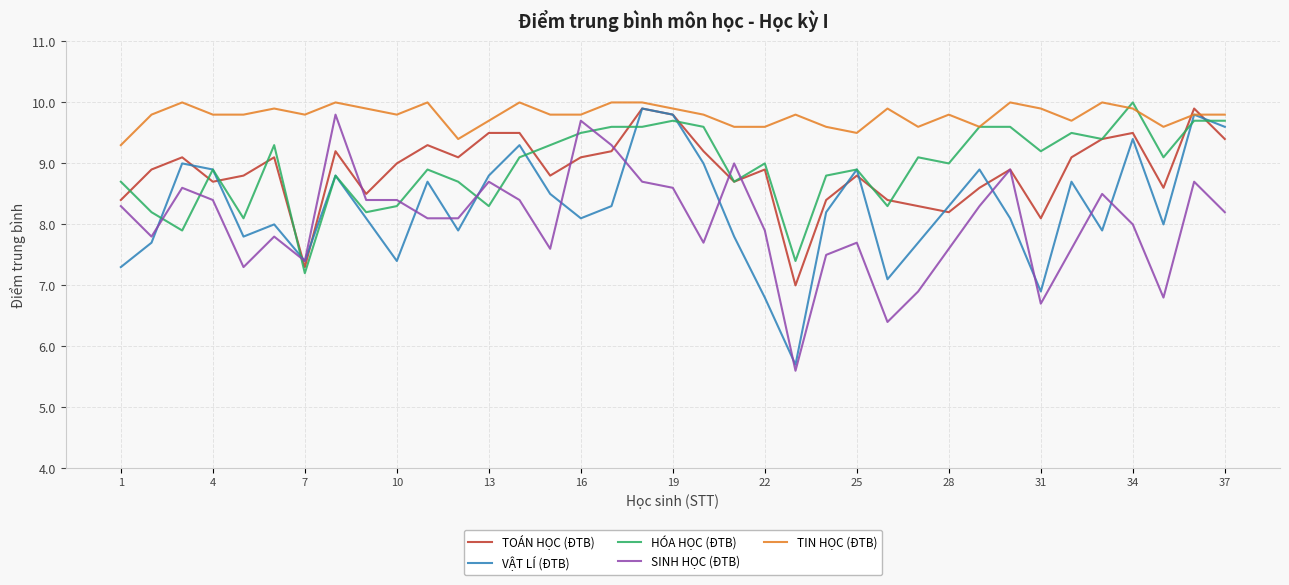

Is this an area chart (filled region under the line)?

No